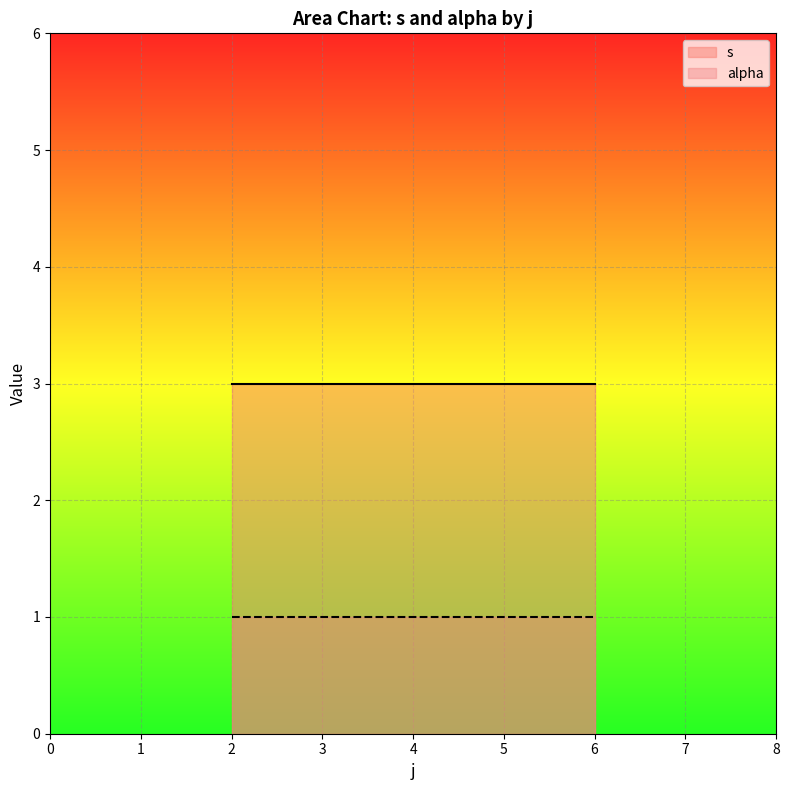

Which series has the widest spread of values?

s